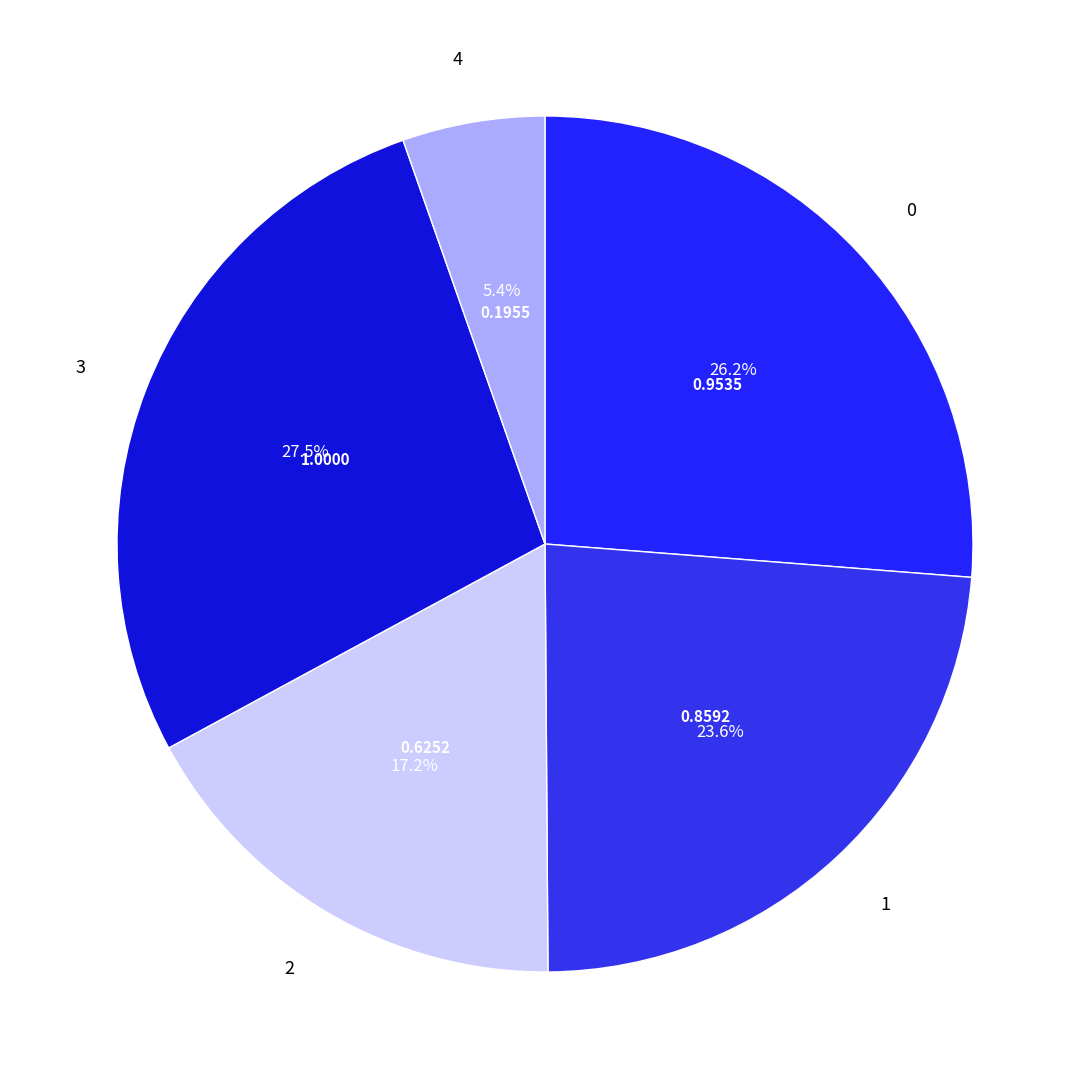

Is there a majority slice in this chart?

No